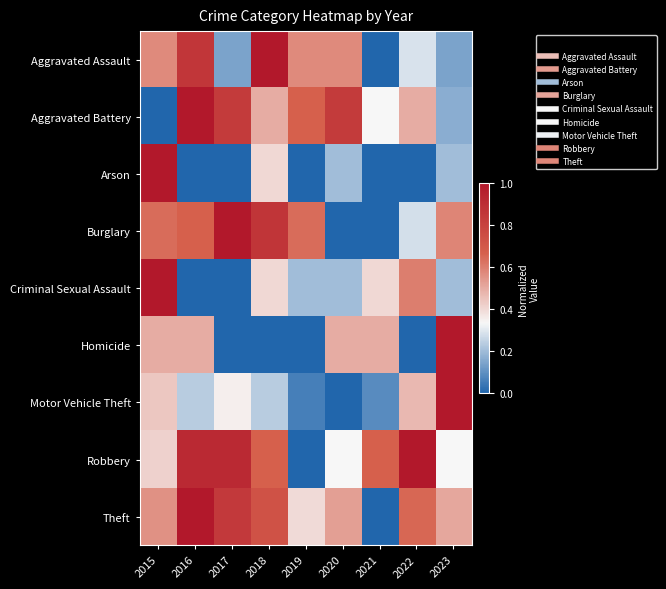

Rank the series at 2023 from lowest to highest value.

Aggravated Assault, Aggravated Battery, Arson, Criminal Sexual Assault, Robbery, Theft, Burglary, Homicide, Motor Vehicle Theft